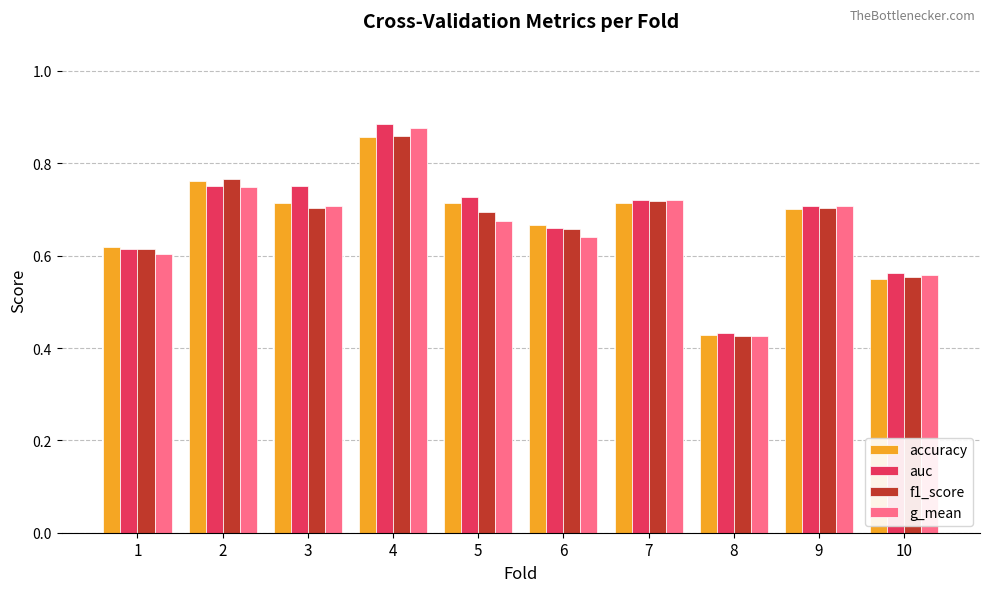

What is the difference between the auc values at 5 and 10?

0.2